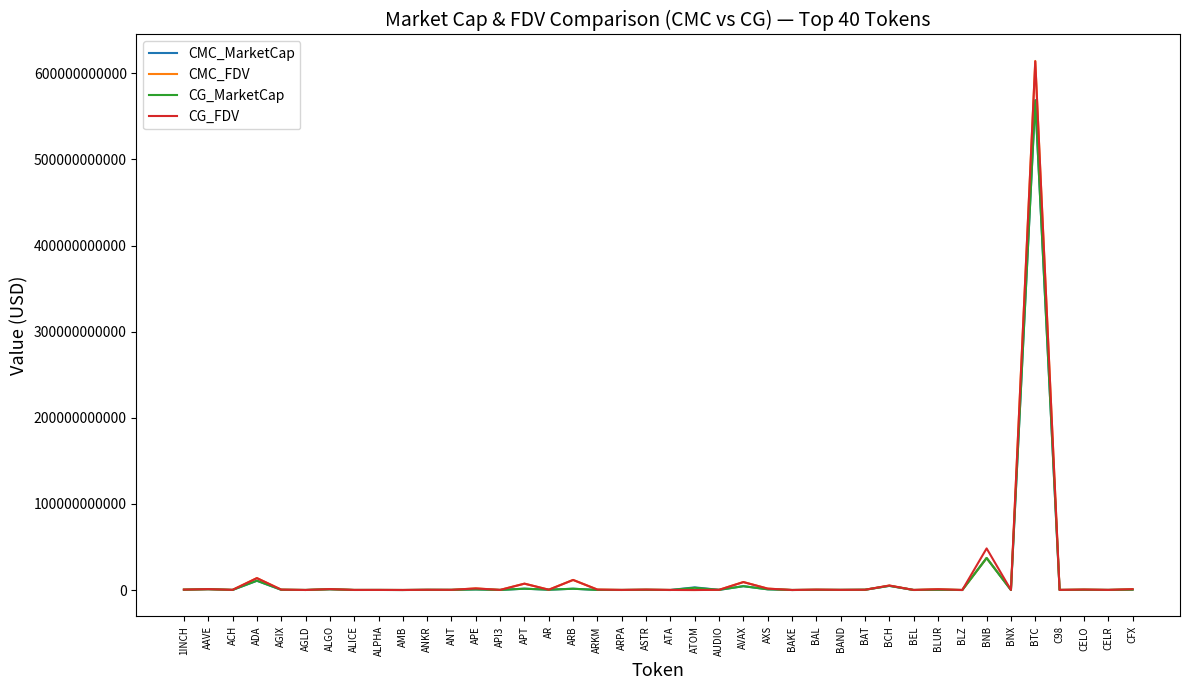

Which category has the highest value in the CG_FDV series?

BTC